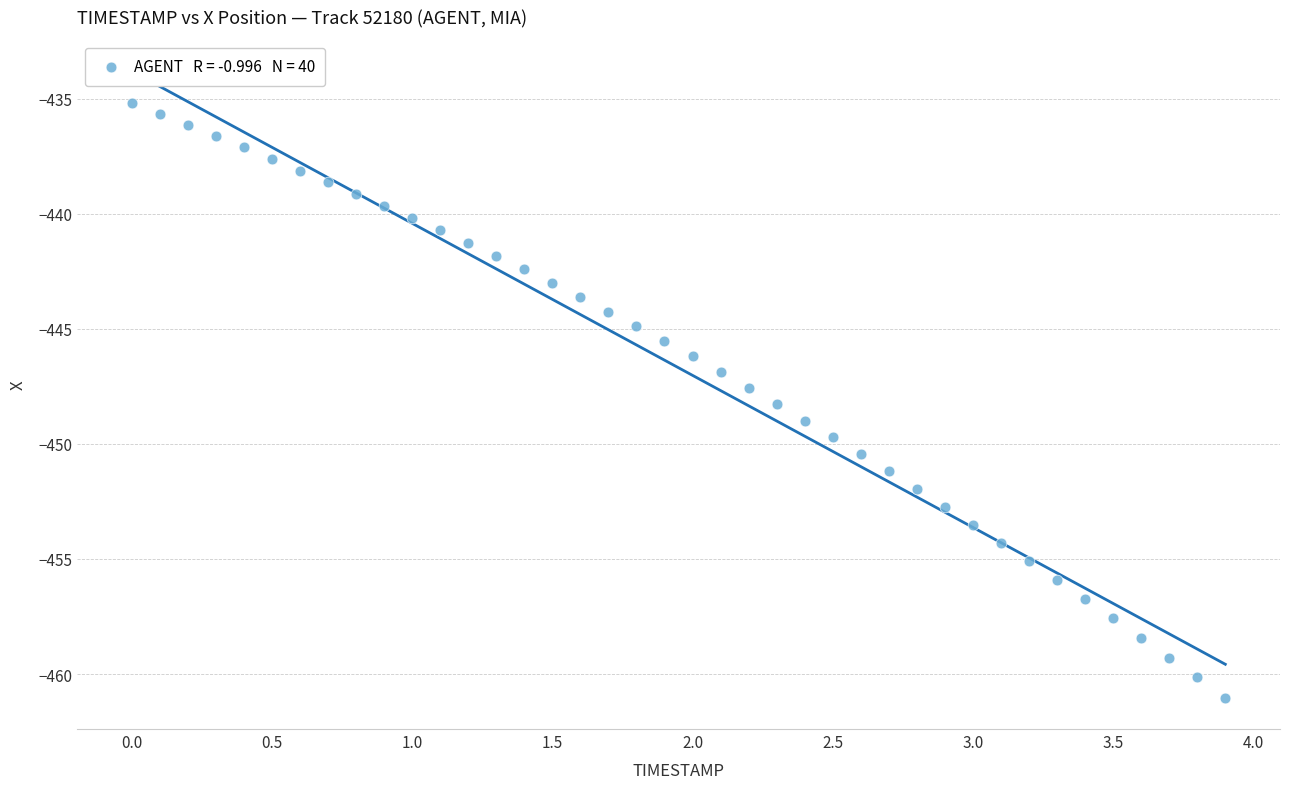

What is the range of X values (max minus min)?

3.9